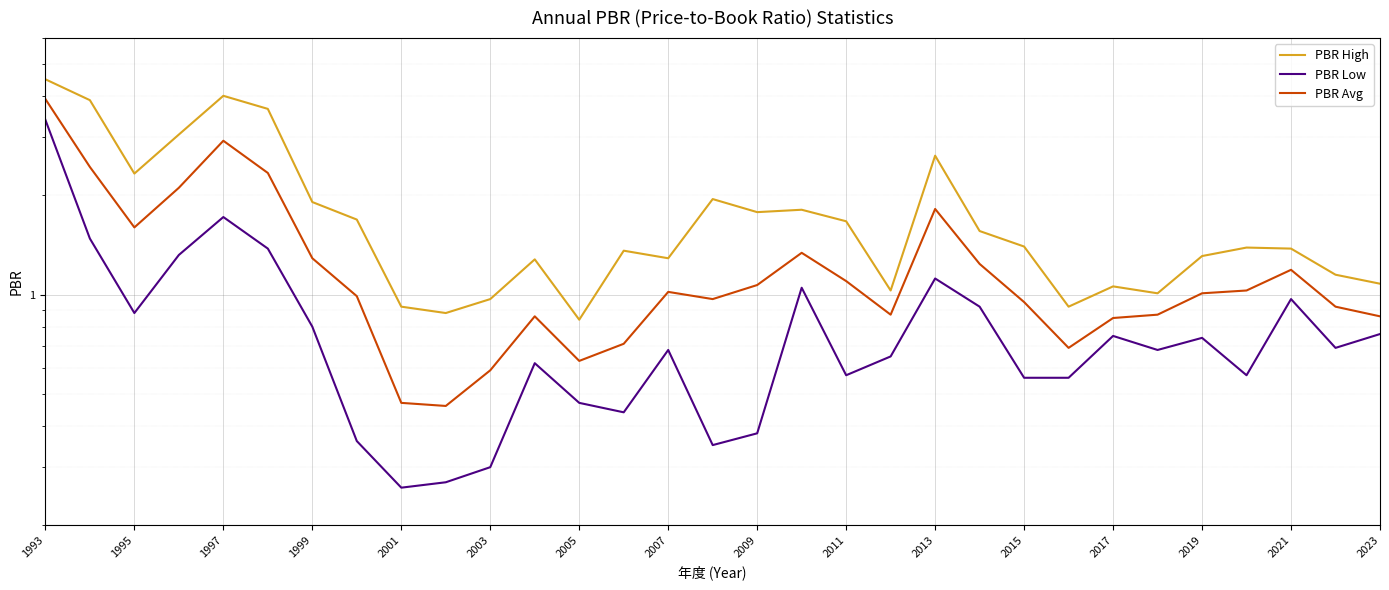

What is the sum of all PBR Avg values?

39.1